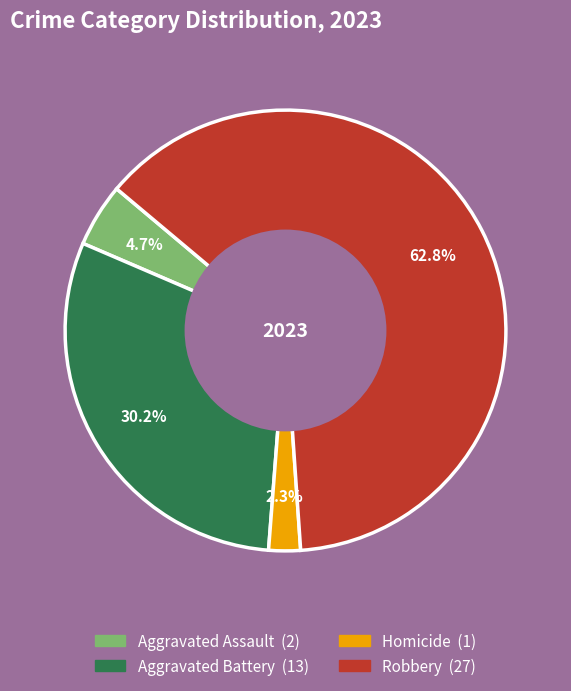

Is there any slice that represents more than half of the pie?

Yes